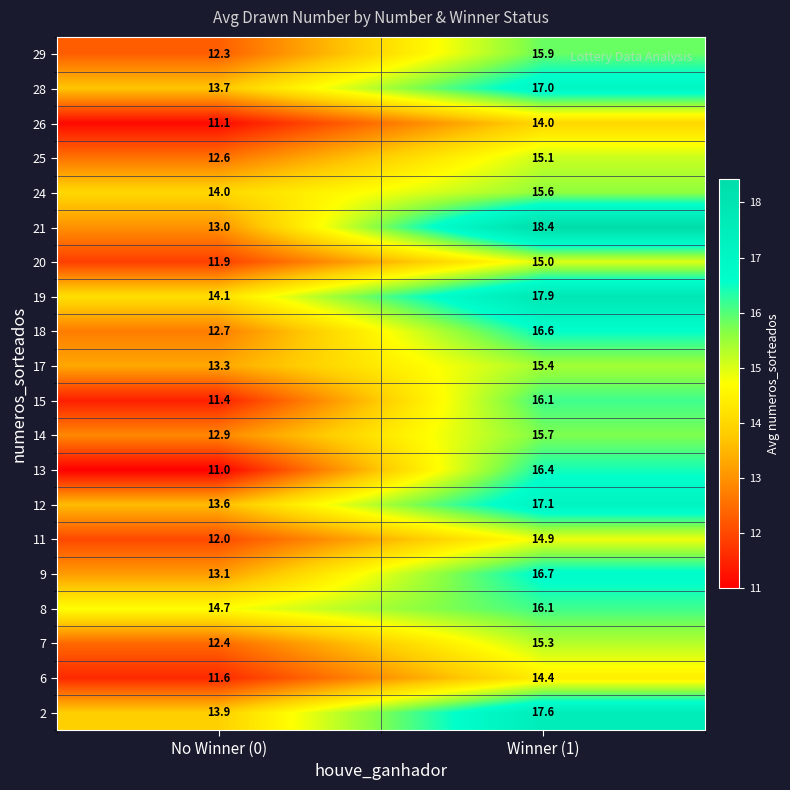

What is the lowest value of the 15 series?

11.4